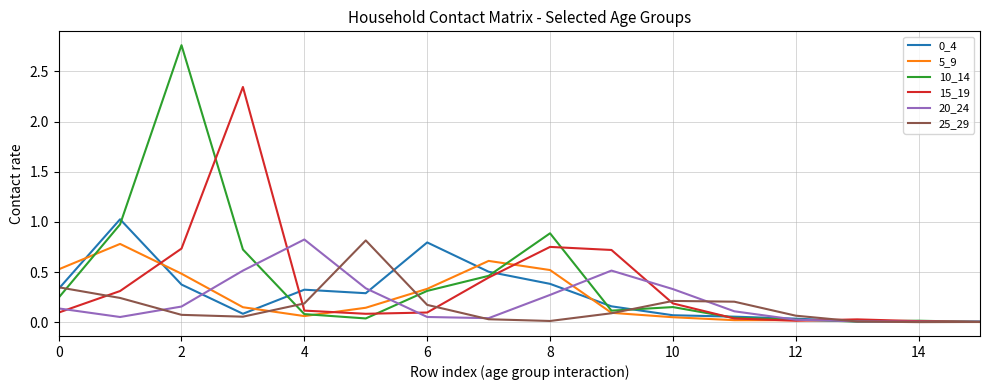

Count the number of categories in the chart.

16